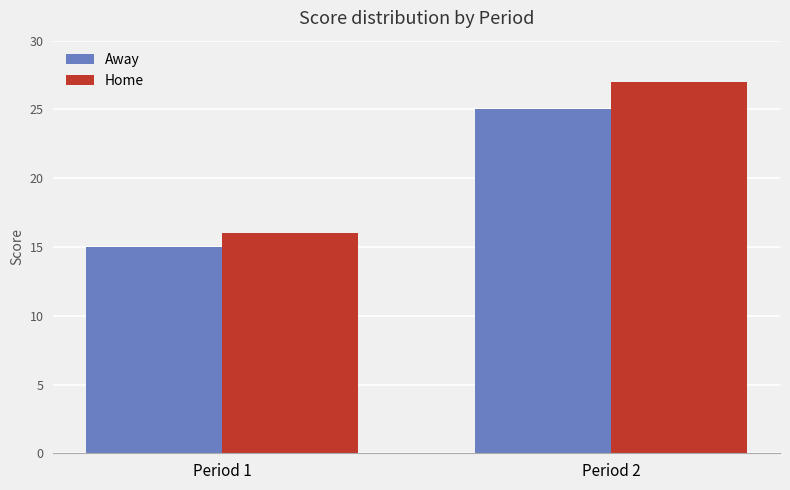

How many data points in Home are less than 27?

1